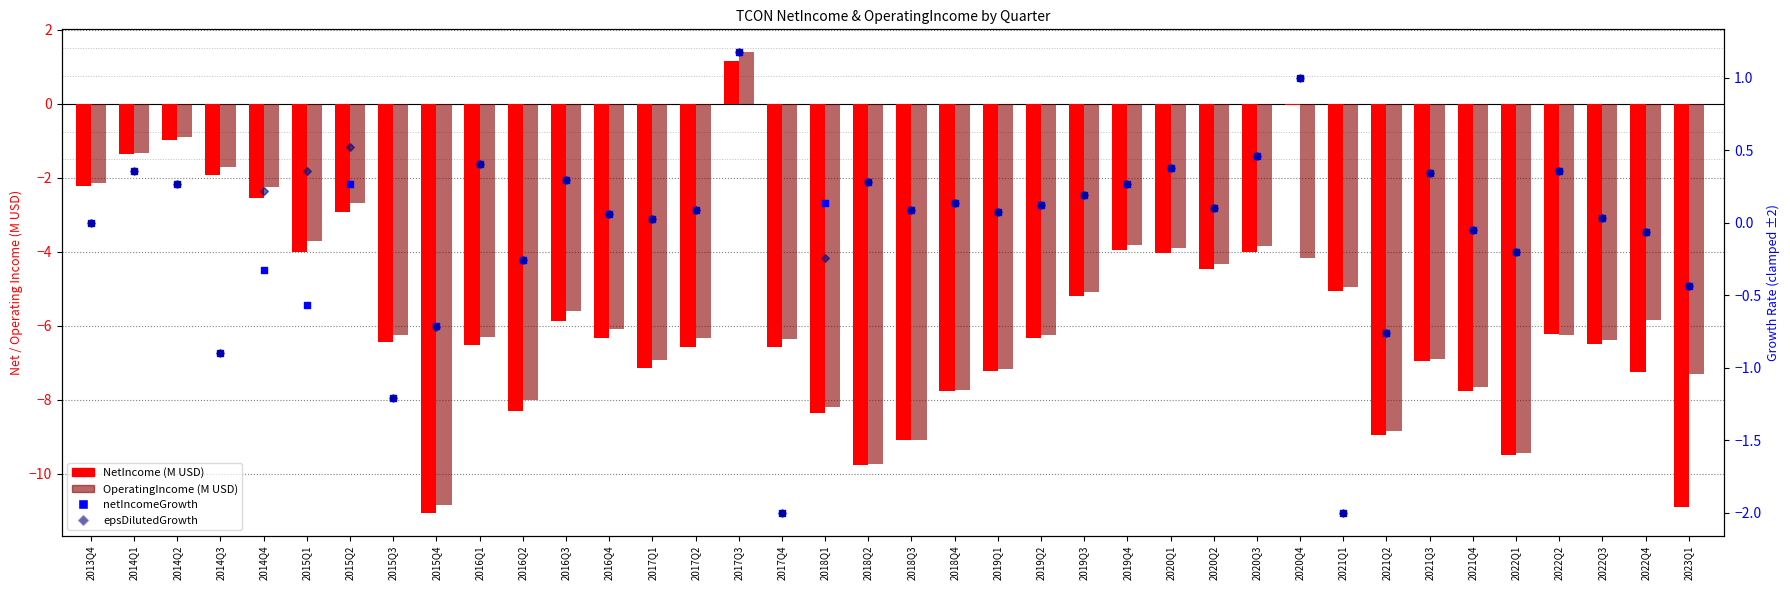

What is the total value across all series at 2019Q2?

-12.3